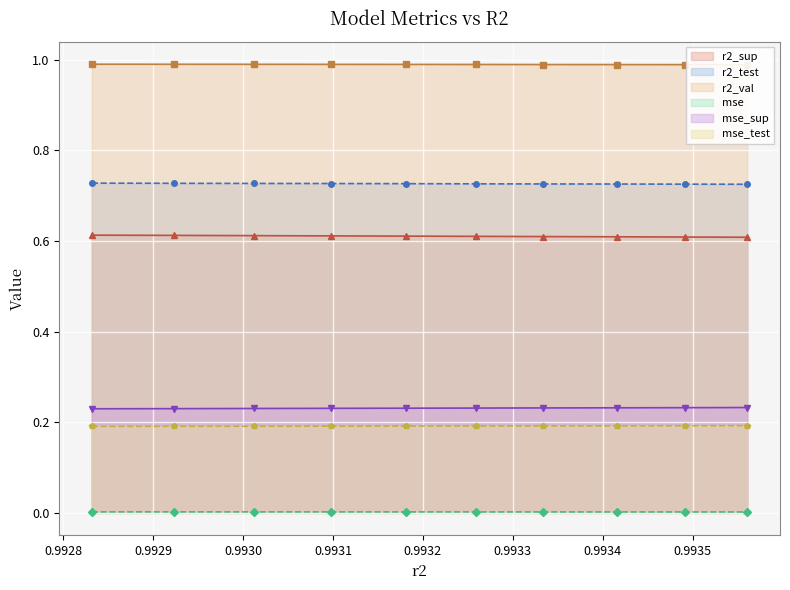

The mse series shows 0.0 at model_5_15_9. True or false?

True